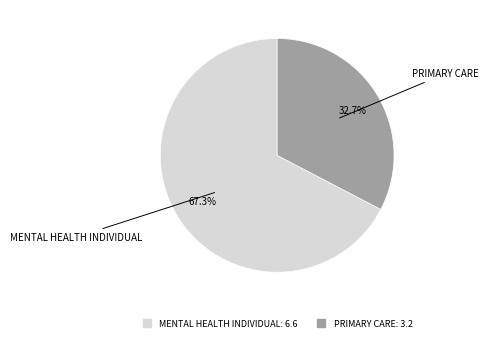

Do PRIMARY CARE and MENTAL HEALTH INDIVIDUAL together represent more than half of the pie?

Yes